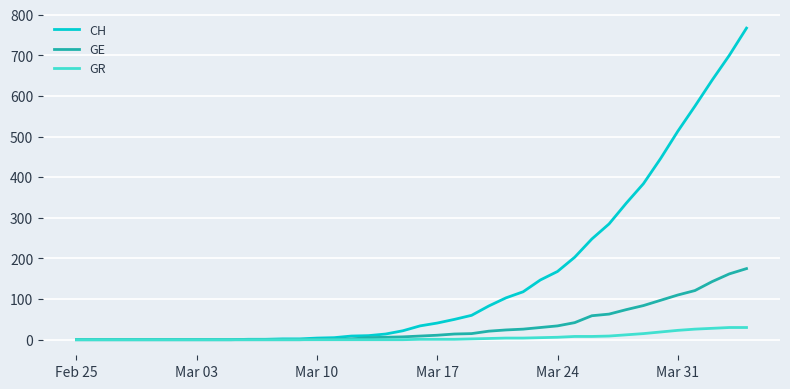

List the series in order of their overall mean, lowest first.

GR, GE, CH